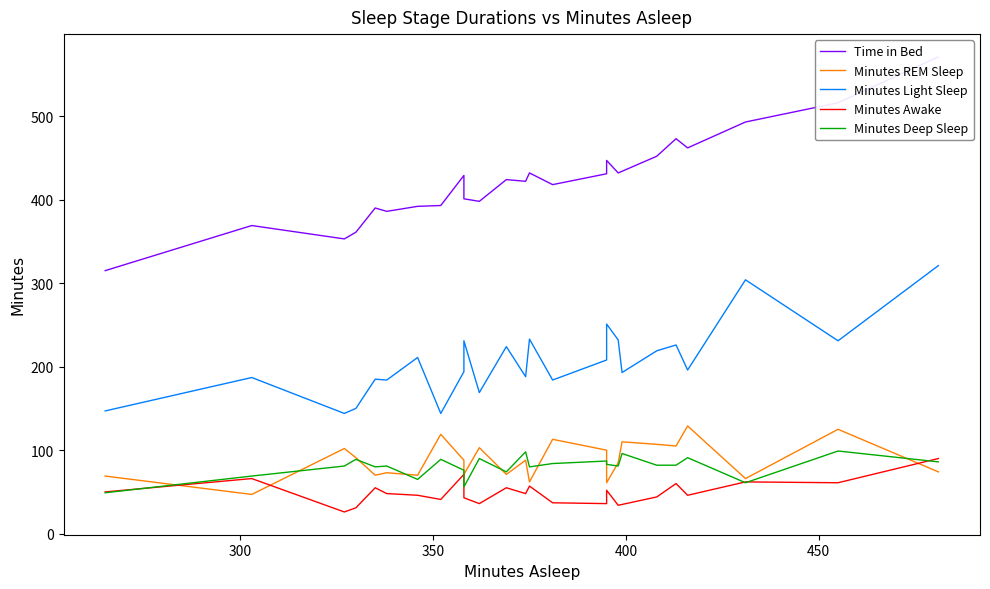

Reading left to right, what are all the values shown in this chart?

Time in Bed: 315	369	353	361	390	386	392	393	429	401	398	424	422	432	418	431	447	432	434	452	473	462	493	516	571
Minutes REM Sleep: 69	47	102	91	70	73	70	119	88	71	103	71	88	62	113	100	61	85	110	107	105	129	66	125	74
Minutes Light Sleep: 147	187	144	150	185	184	211	144	194	231	169	224	188	233	184	208	251	232	193	219	226	196	304	231	321
Minutes Awake: 50	66	26	31	55	48	46	41	71	43	36	55	48	57	37	36	52	34	35	44	60	46	62	61	90
Minutes Deep Sleep: 49	69	81	89	80	81	65	89	76	56	90	74	98	80	84	87	83	81	96	82	82	91	61	99	86